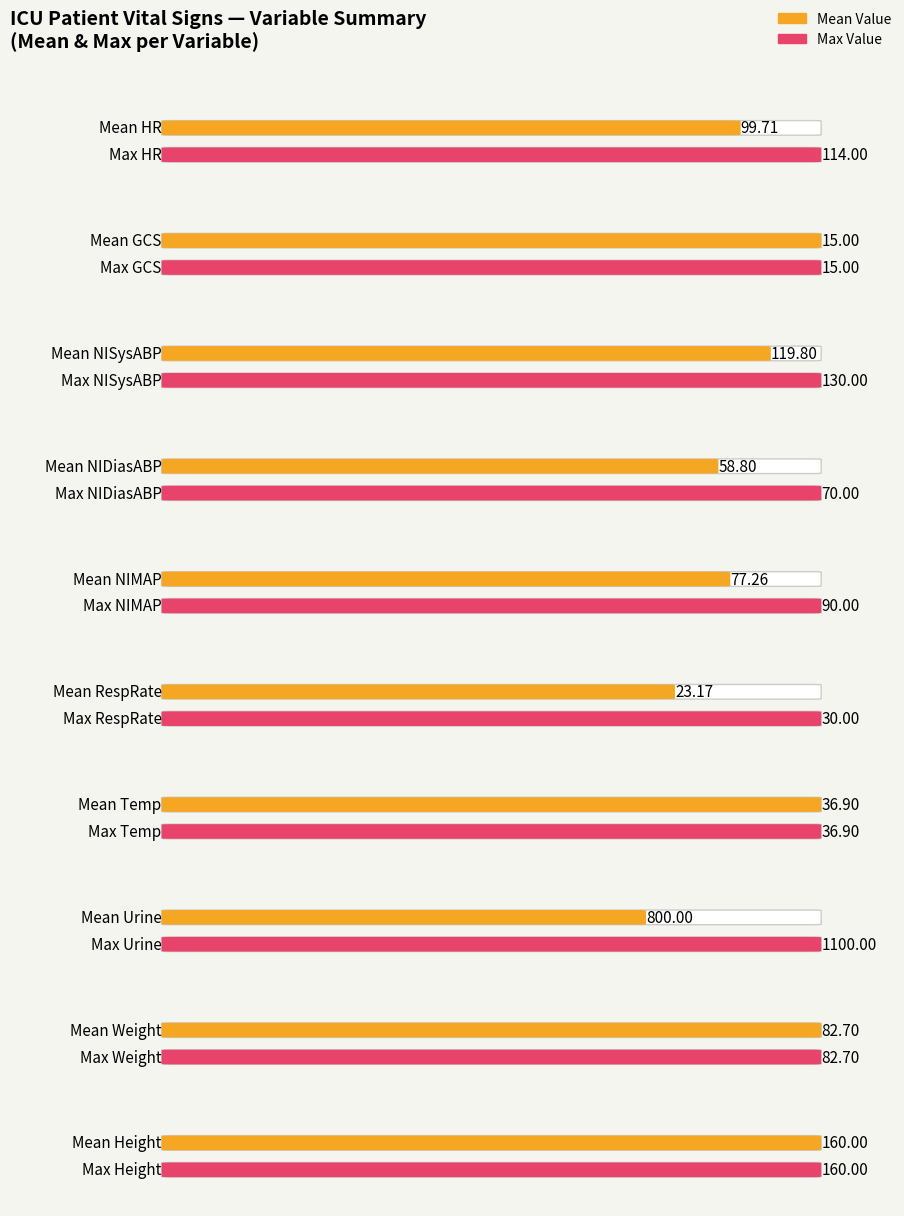

What are all the series names shown in the legend?

Mean Value, Max Value